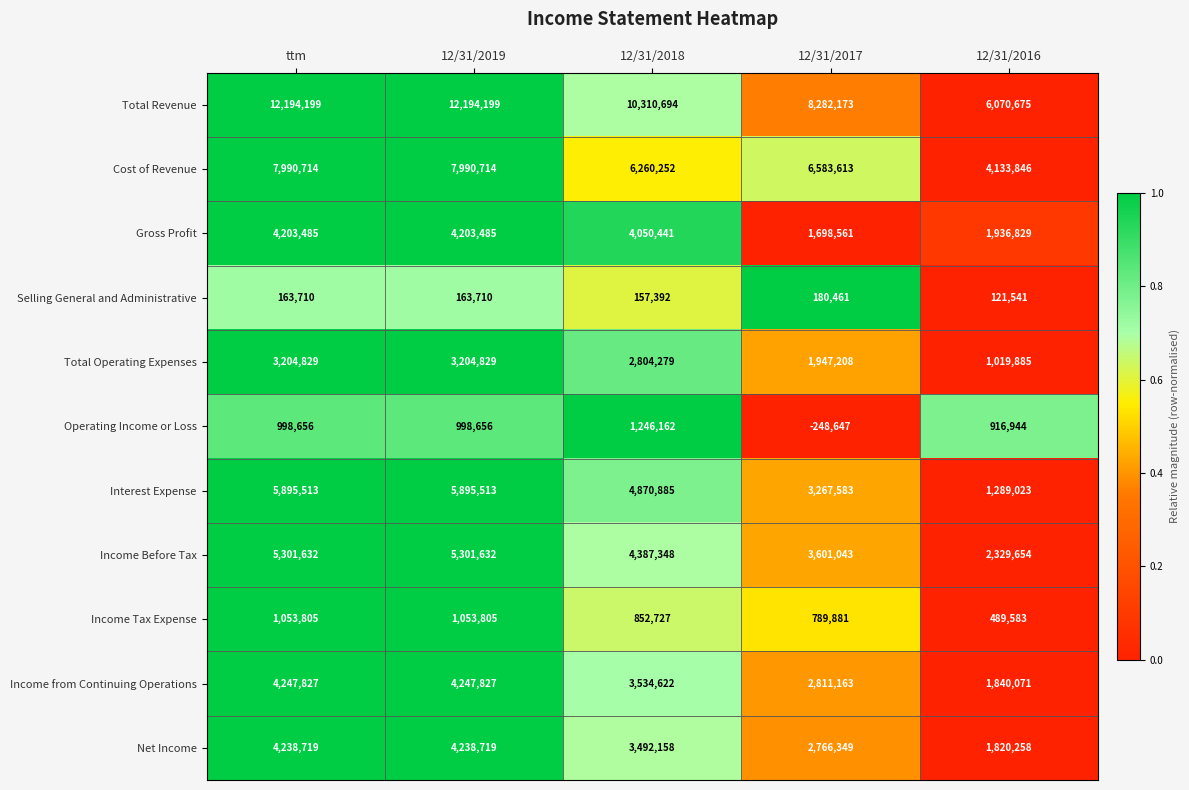

What is the average value of the Net Income series?

3311241